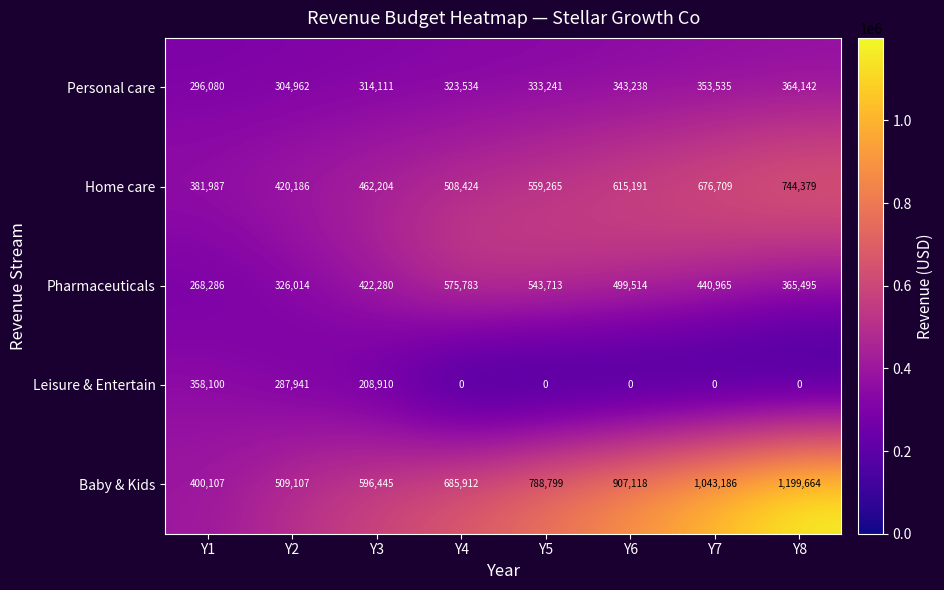

True or false: Leisure & Entertain has a value of 168073 at Y4.

False